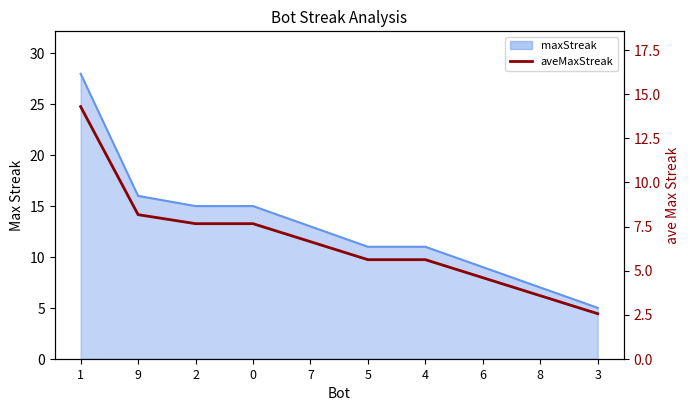

What is the change in value from 9 to 0?

-0.5